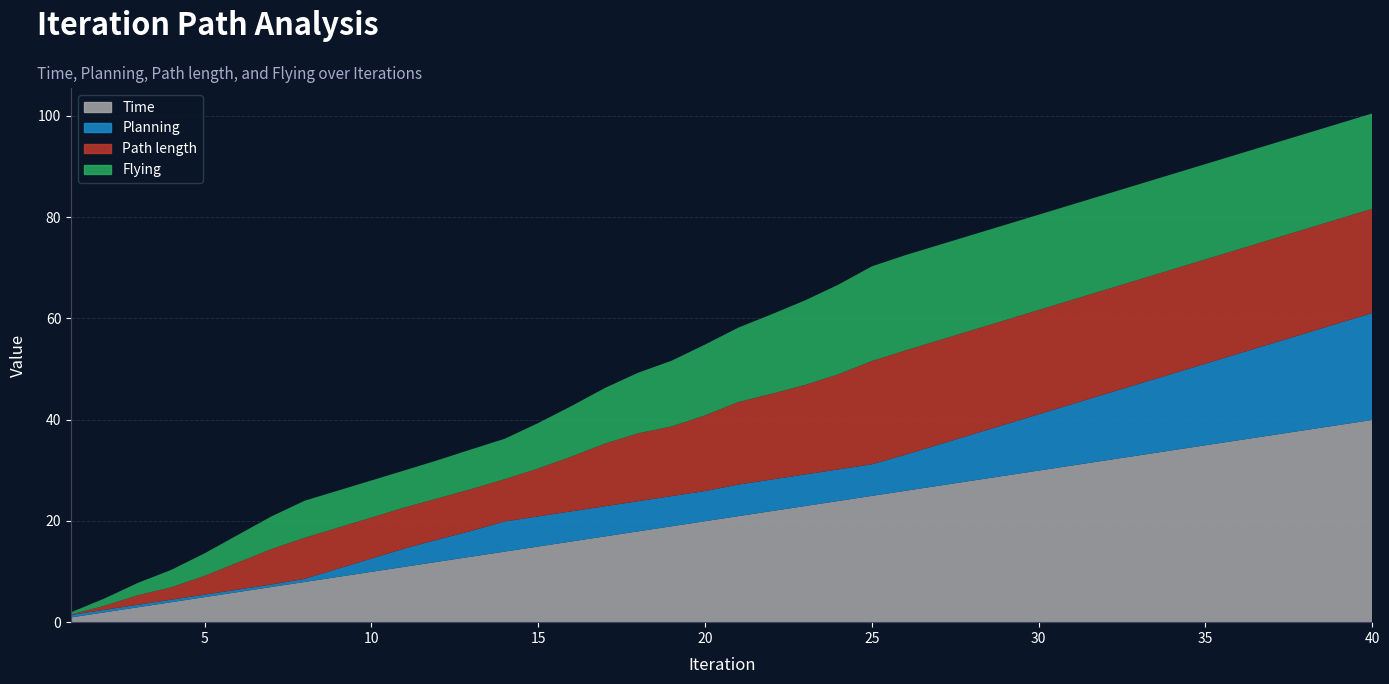

Reading right to left, what are all the values shown in this chart?

Time: 40=39.9	39=38.9	38=37.9	37=36.9	36=35.9	35=34.9	34=33.9	33=32.9	32=31.9	31=30.9	30=29.9	29=28.9	28=27.9	27=26.9	26=25.9	25=24.9	24=23.9	23=22.9	22=21.9	21=20.9	20=19.9	19=18.9	18=17.9	17=16.9	16=15.9	15=14.9	14=13.9	13=12.9	12=11.9	11=10.9	10=9.9	9=8.9	8=7.9	7=6.9	6=5.9	5=4.9	4=3.9	3=2.9	2=1.9	1=0.9
Planning: 40=21.1	39=20.1	38=19.1	37=18.1	36=17.1	35=16.1	34=15.1	33=14.1	32=13.1	31=12.1	30=11.1	29=10.1	28=9.1	27=8.1	26=7.1	25=6.2	24=6.2	23=6.2	22=6.2	21=6.2	20=6.0	19=6.0	18=6.0	17=6.0	16=6.0	15=6.0	14=6.0	13=5.1	12=4.4	11=3.6	10=2.6	9=1.6	8=0.6	7=0.5	6=0.5	5=0.5	4=0.5	3=0.5	2=0.5	1=0.5
Path length: 40=20.6	39=20.6	38=20.6	37=20.6	36=20.6	35=20.6	34=20.6	33=20.6	32=20.6	31=20.6	30=20.6	29=20.6	28=20.6	27=20.6	26=20.6	25=20.4	24=18.8	23=17.7	22=16.9	21=16.3	20=14.9	19=13.8	18=13.4	17=12.4	16=10.8	15=9.5	14=8.4	13=8.3	12=8.1	11=8.1	10=8.1	9=8.1	8=8.1	7=7.0	6=5.4	5=3.7	4=2.4	3=1.9	2=0.8	1=0.1
Flying: 40=18.8	39=18.8	38=18.8	37=18.8	36=18.8	35=18.8	34=18.8	33=18.8	32=18.8	31=18.8	30=18.8	29=18.8	28=18.8	27=18.8	26=18.8	25=18.7	24=17.7	23=16.7	22=15.7	21=14.7	20=14.0	19=13.0	18=12.0	17=11.0	16=10.0	15=9.0	14=8.0	13=7.8	12=7.5	11=7.3	10=7.3	9=7.3	8=7.3	7=6.4	6=5.4	5=4.4	4=3.4	3=2.4	2=1.4	1=0.4